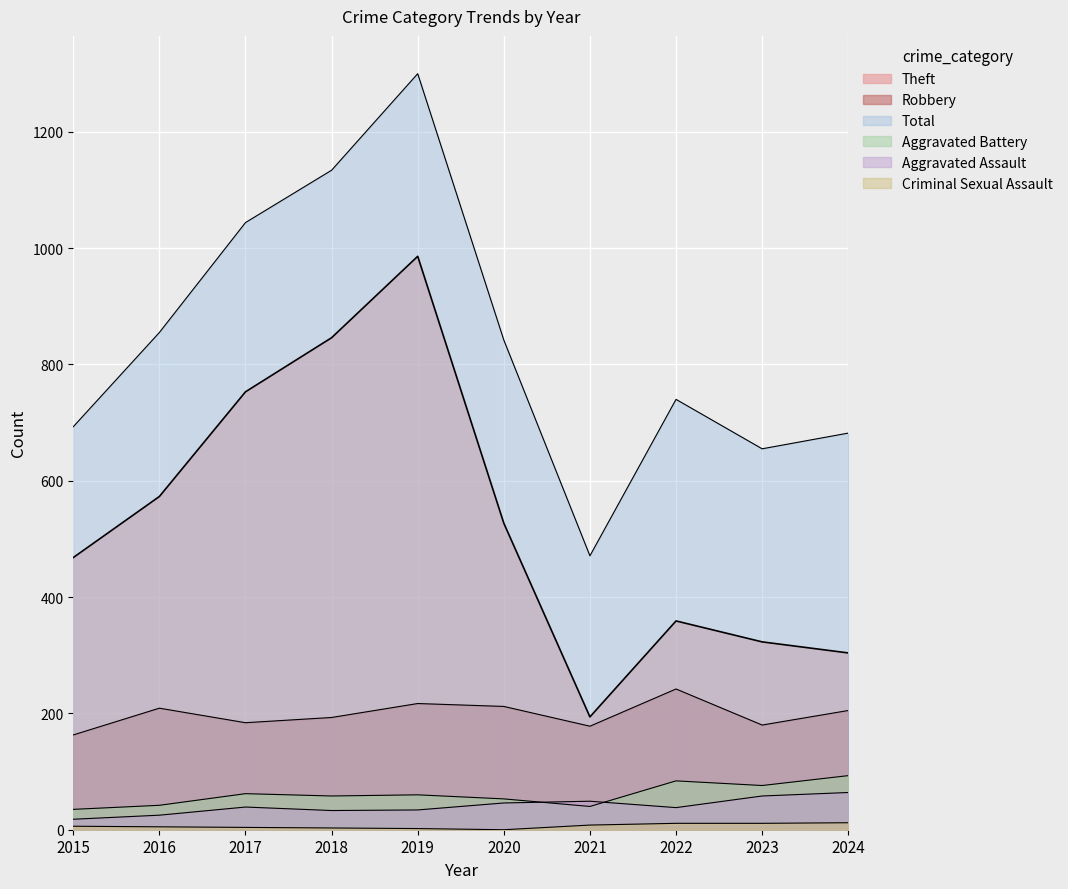

True or false: Theft and Aggravated Assault intersect in this chart.

False